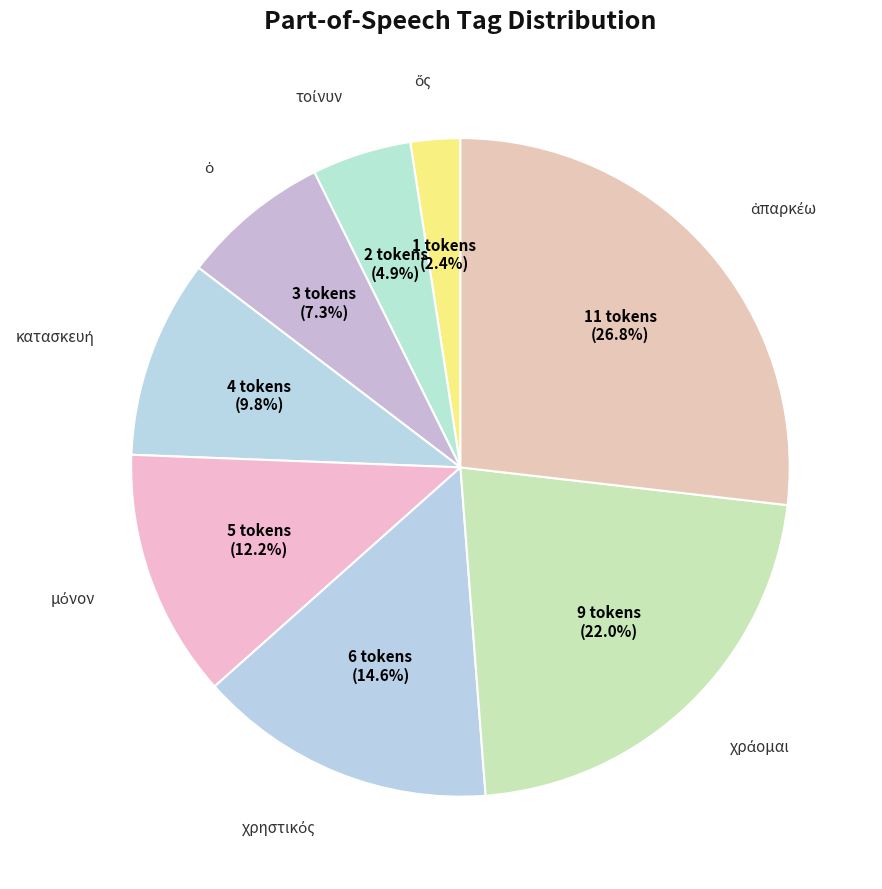

Count the number of slices in the pie.

8